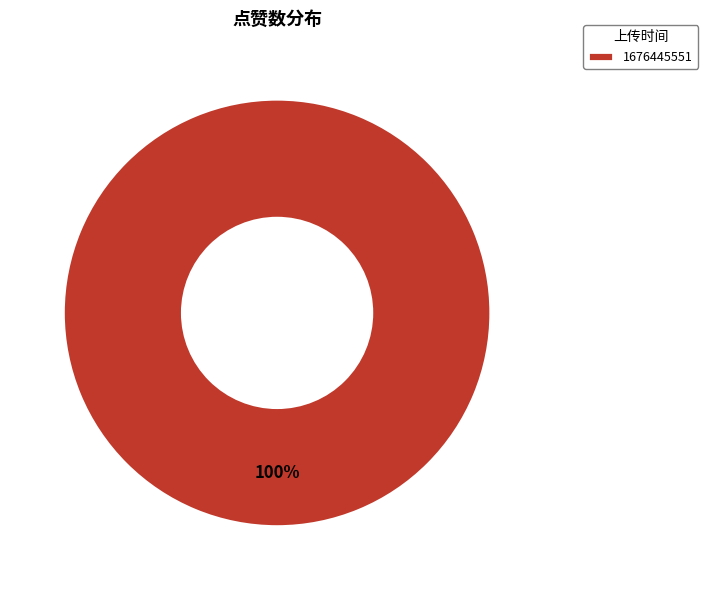

How many slices are in this pie chart?

1